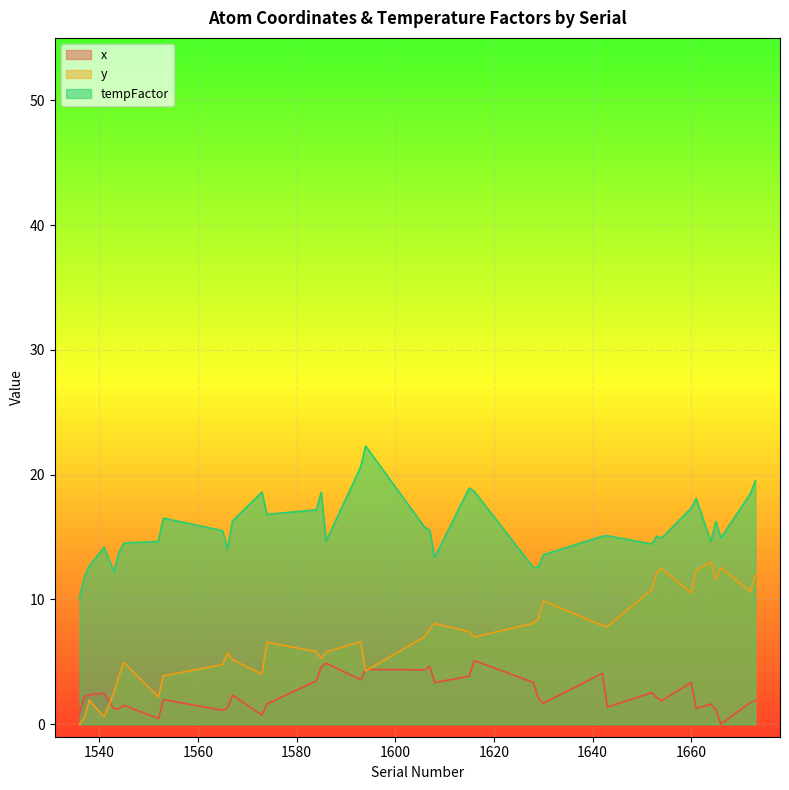

True or false: tempFactor and y intersect in this chart.

False